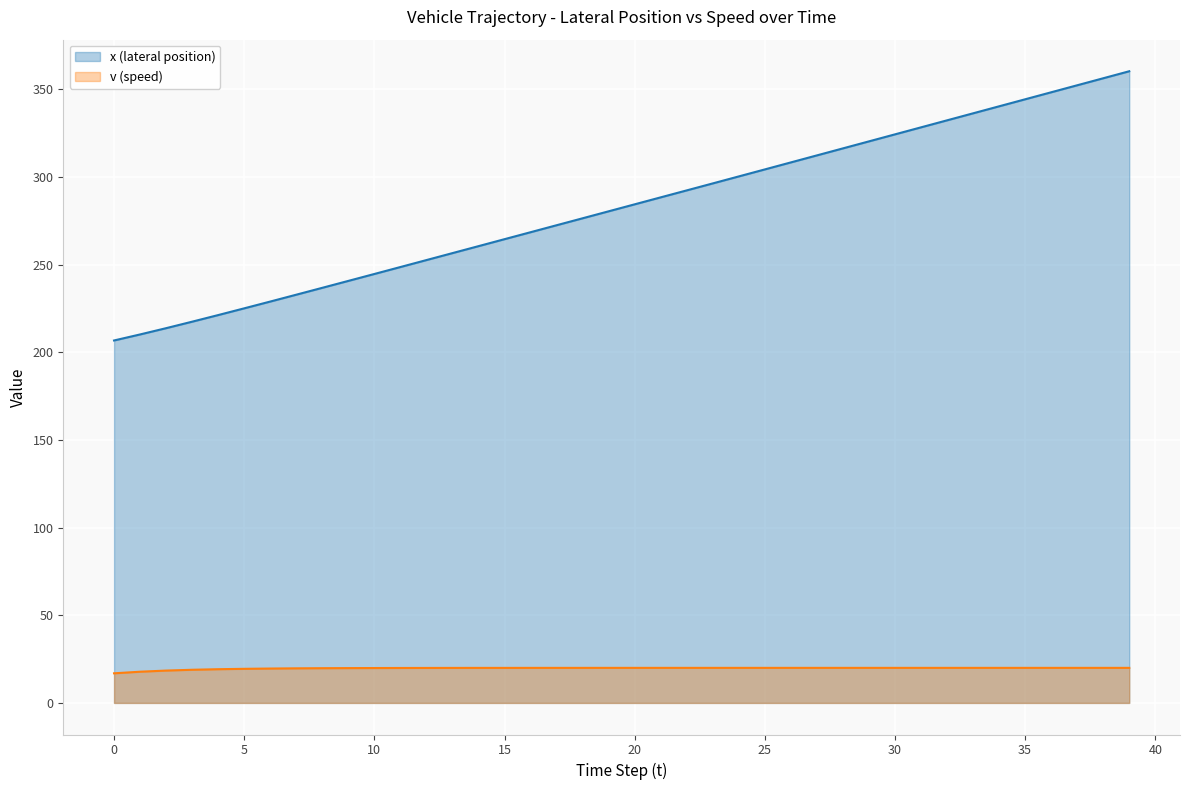

Rank the series at 1 from highest to lowest value.

x (lateral position), v (speed)